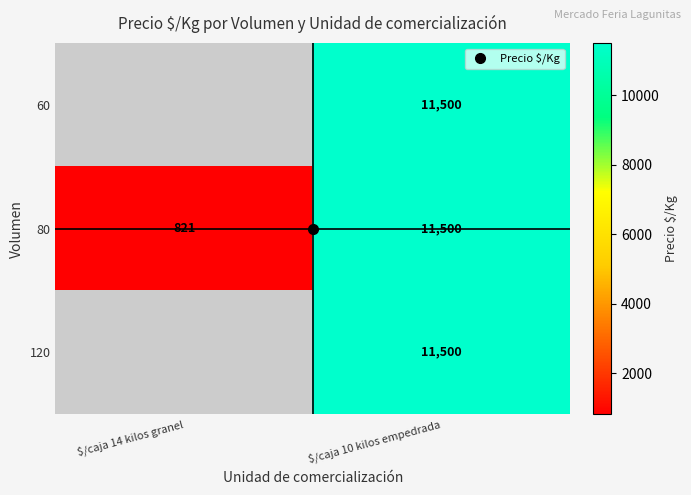

Between $/caja 14 kilos granel and $/caja 10 kilos empedrada, which series saw the biggest shift?

80